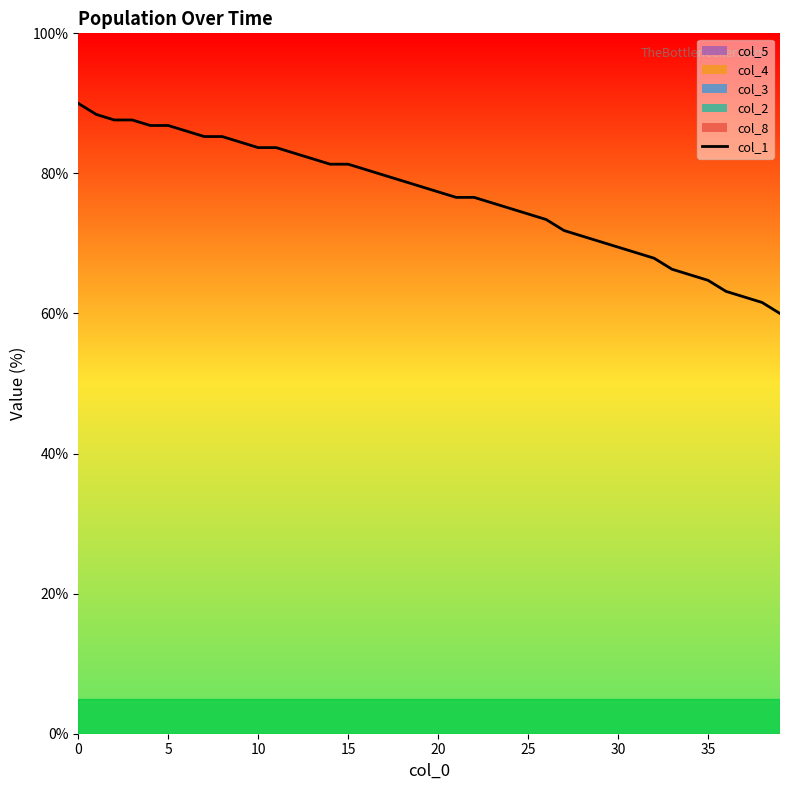

What is the sum of all values?

3072.6